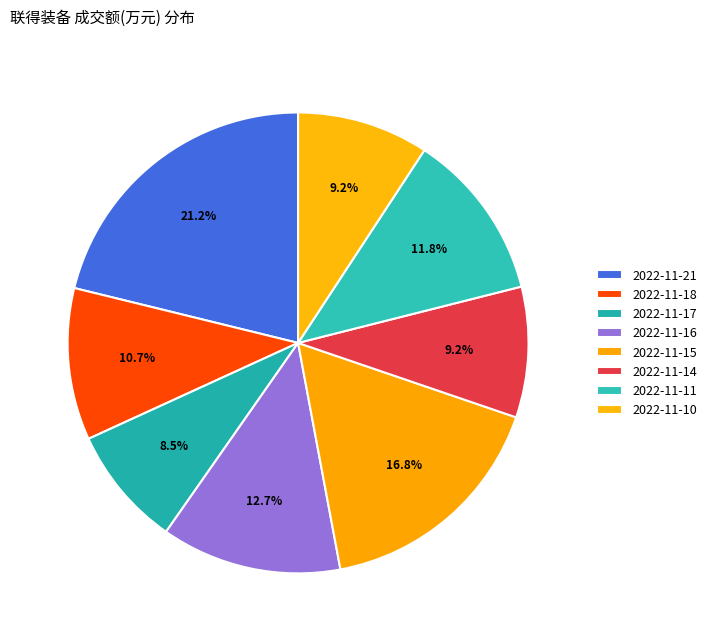

To the nearest percent, what is the difference between the largest and smallest slice percentages?

13%